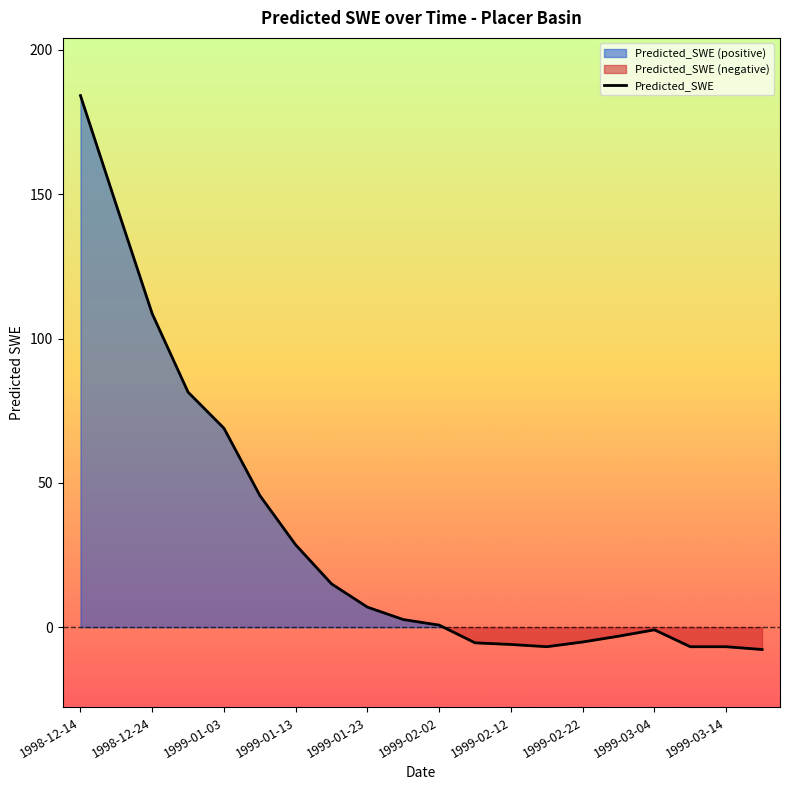

How many interior local valleys (lower than both neighbors) does the data have?

2